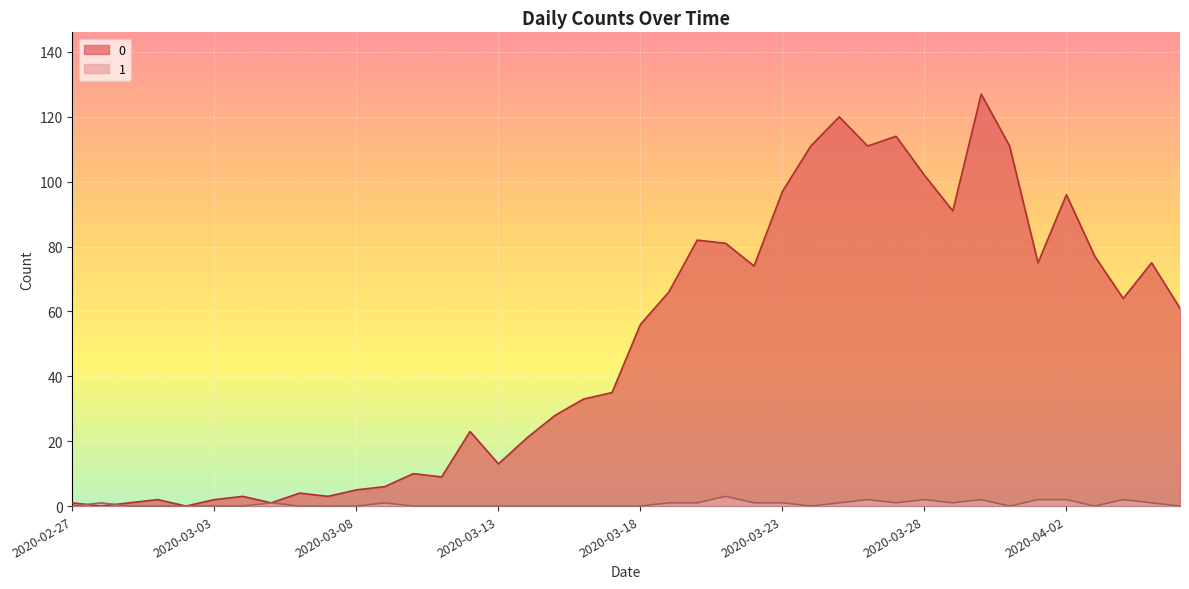

Rank the series by their maximum value, from highest to lowest.

0, 1